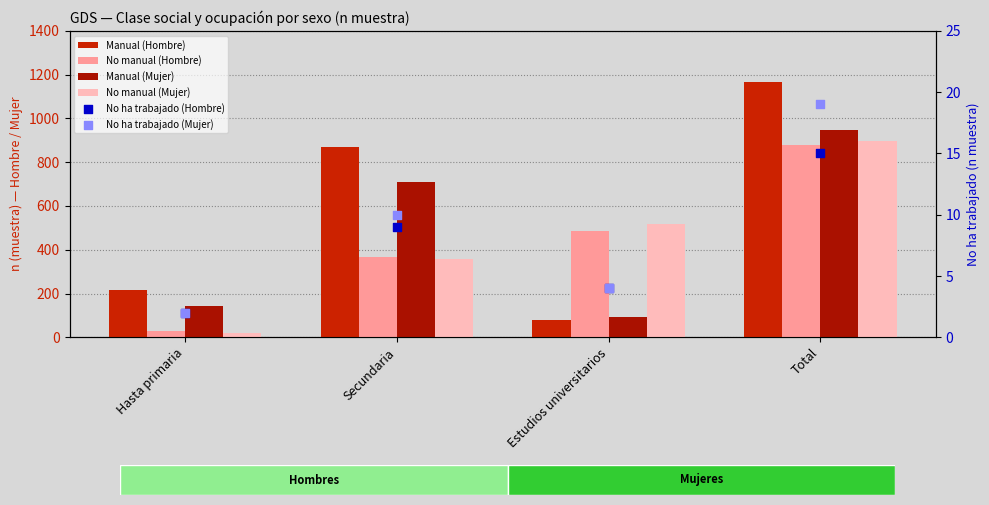

Which series has the largest Y range (max minus min)?

Manual (Hombre)